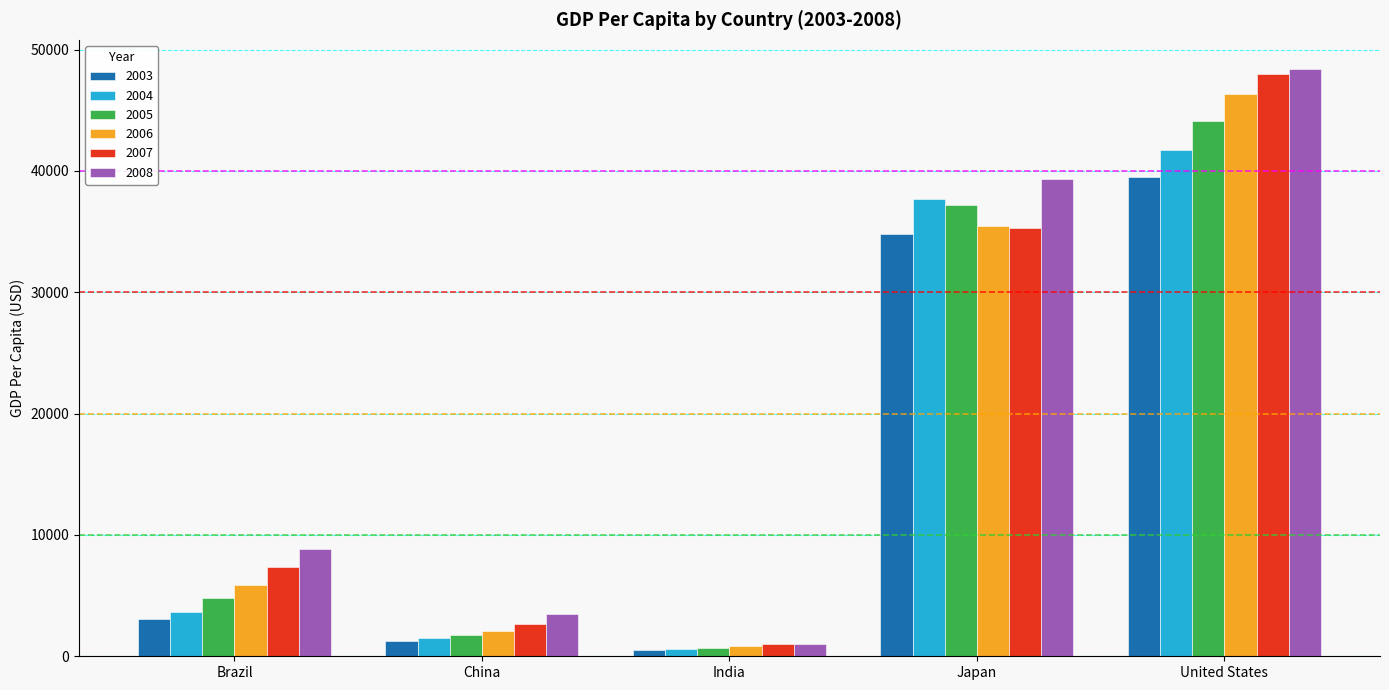

The 2004 series shows 1508.7 at China. True or false?

True